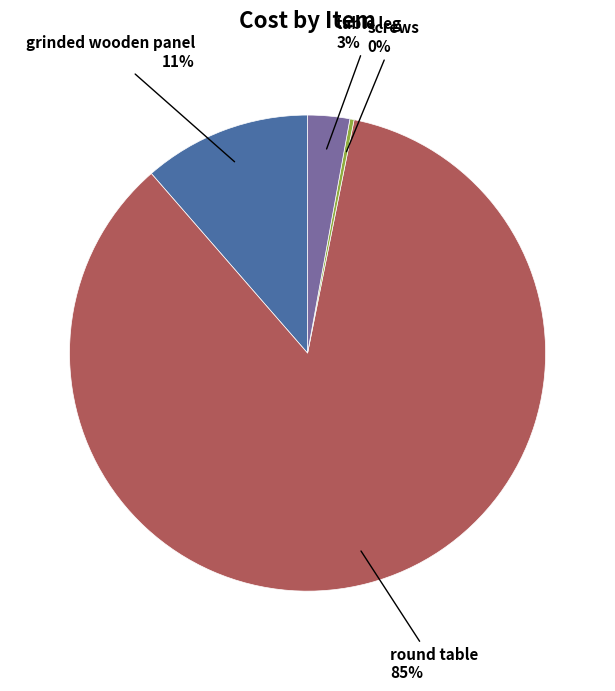

Does any single category account for the majority?

Yes